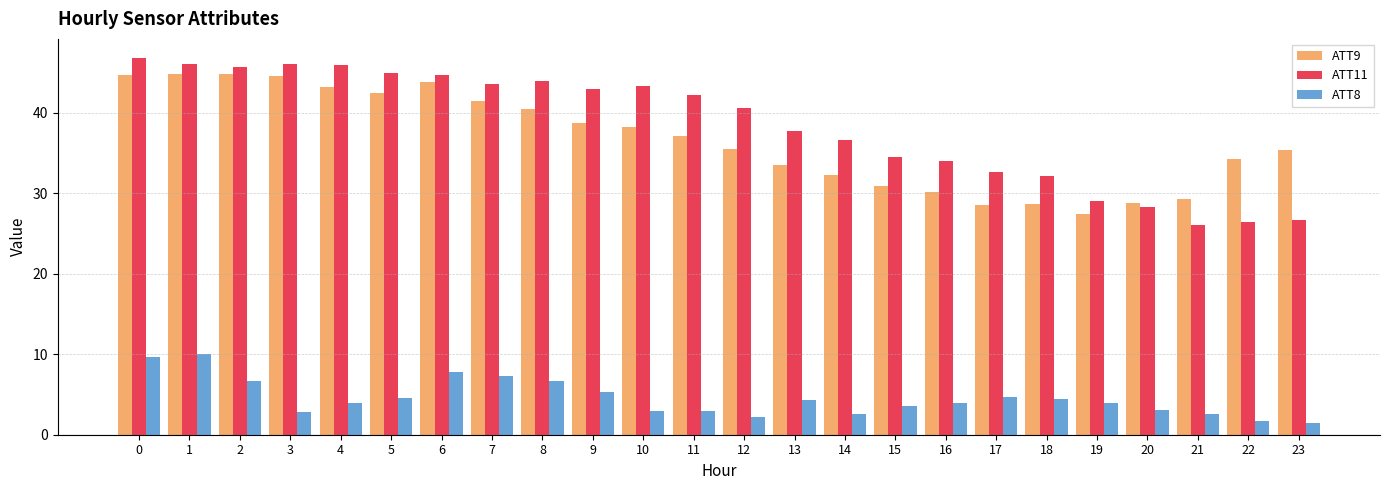

What is the difference between the ATT9 values at 3 and 18?

15.9